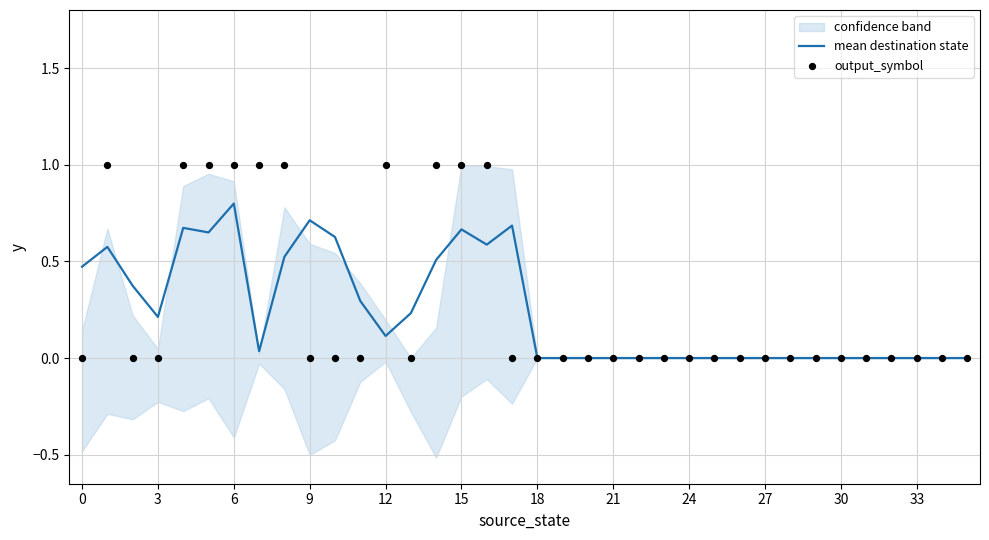

What is the highest value of the mean destination state series?

0.8